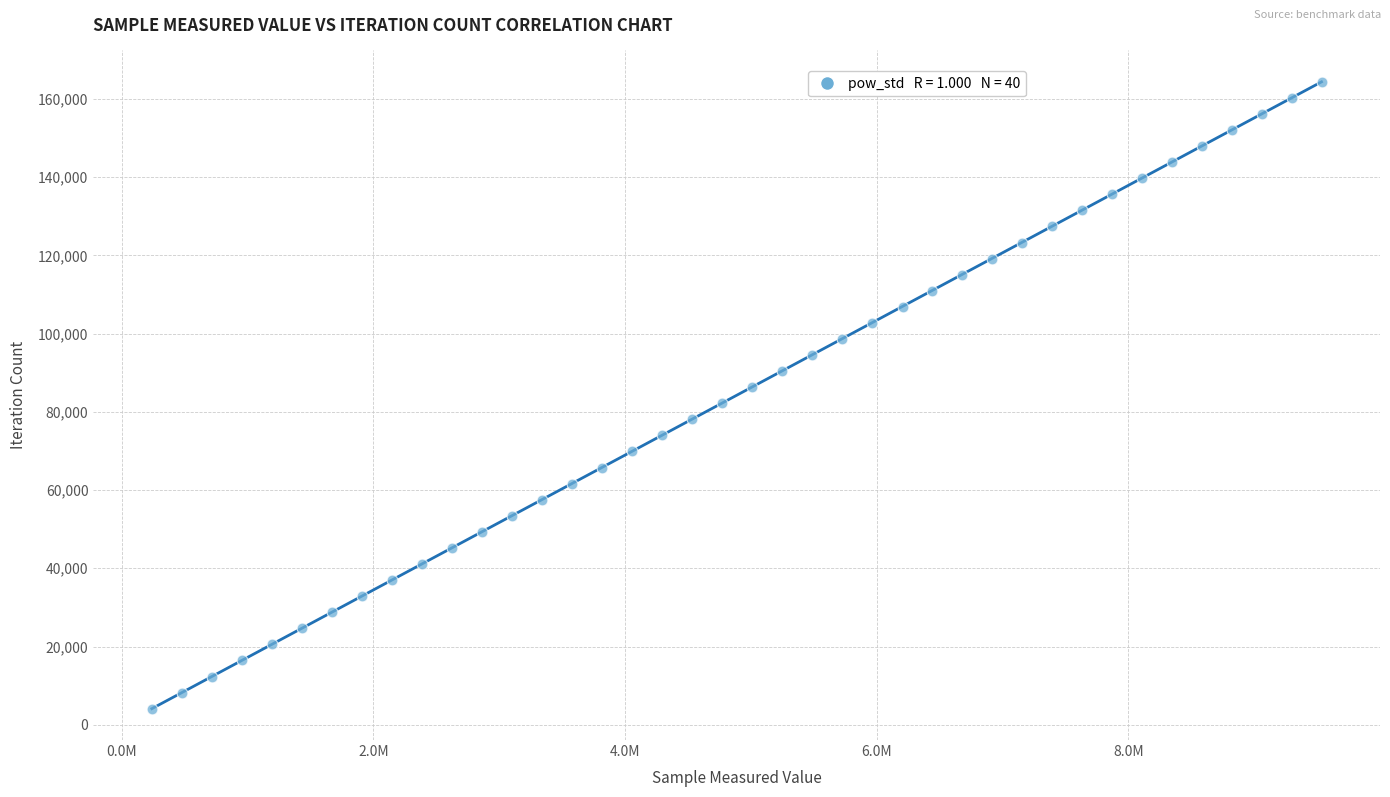

What is the range of Y values (max minus min)?

160251